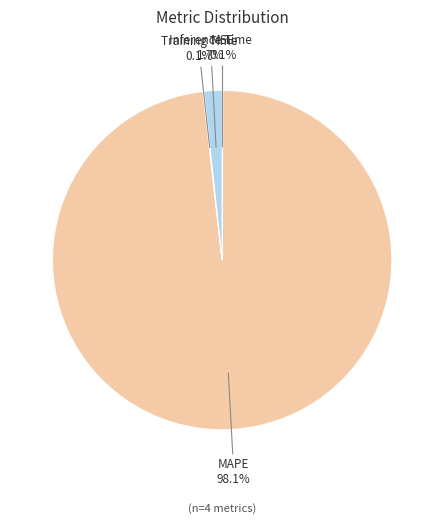

What percentage is NOT represented by Inference Time?

98.3%